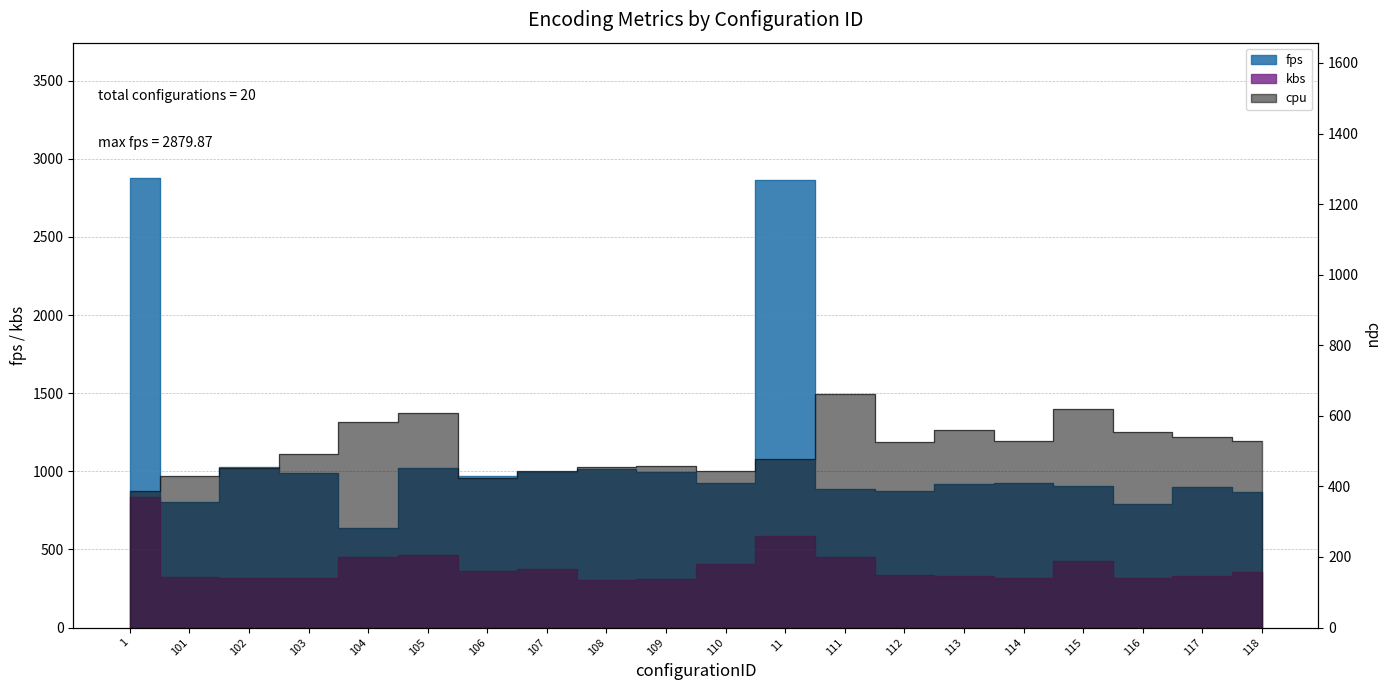

Is it true that fps equals 1194.9 at 116?

False